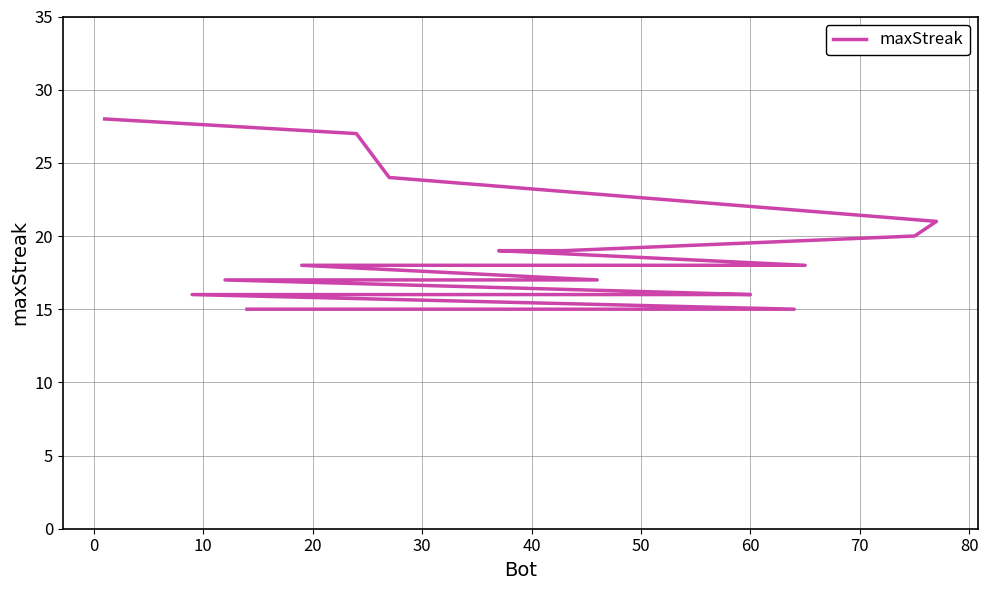

The chart shows a value of 33 at 50. True or false?

False